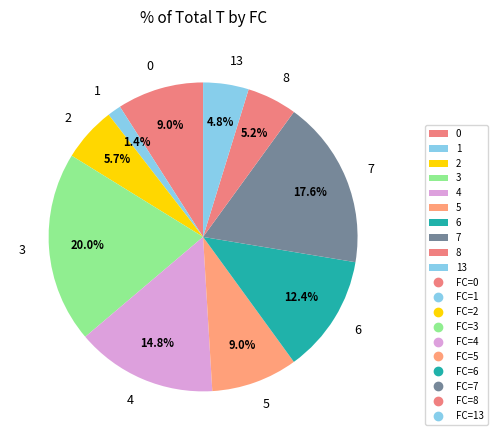

Count the number of slices in the pie.

10